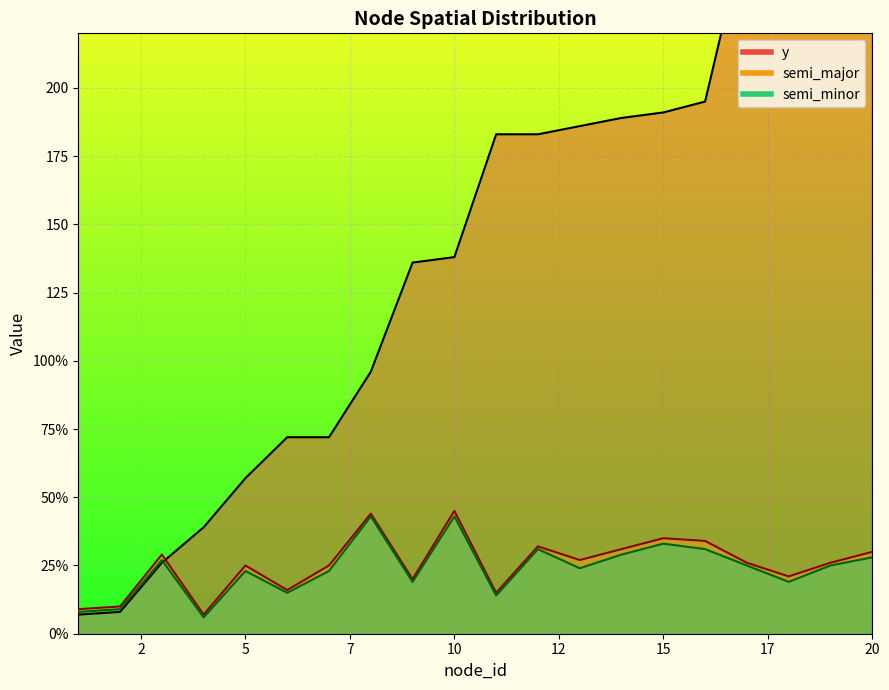

List the labels in order of semi_minor value, smallest first.

4, 1, 2, 11, 6, 9, 18, 5, 7, 13, 17, 19, 3, 20, 14, 12, 16, 15, 8, 10